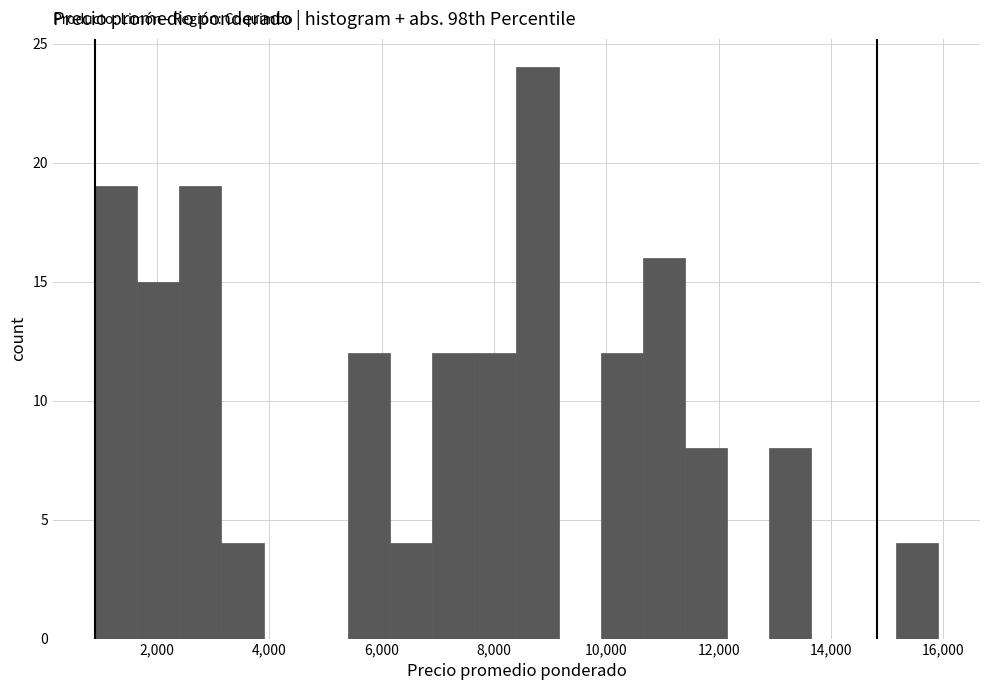

Read against the x-axis, roughly where is the centre of the tallest bar?

8800